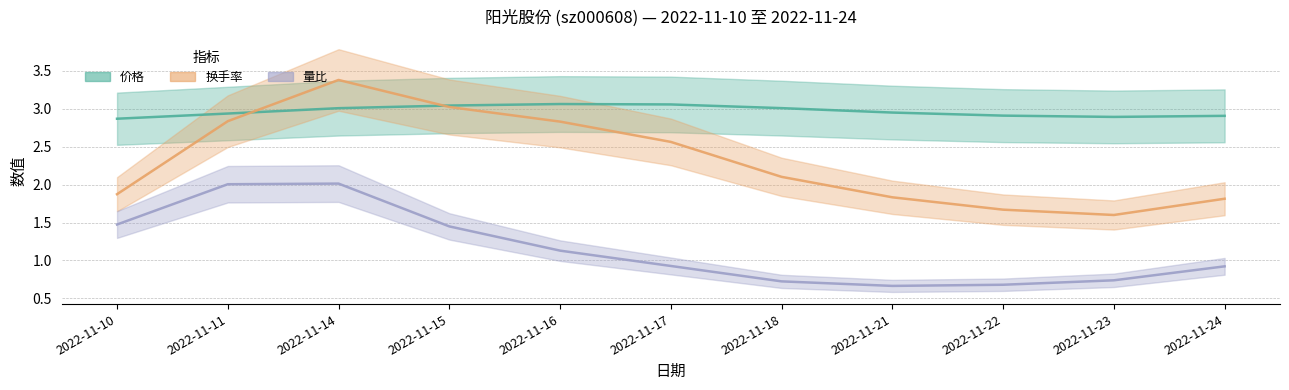

Is this an area chart (filled region under the line)?

No